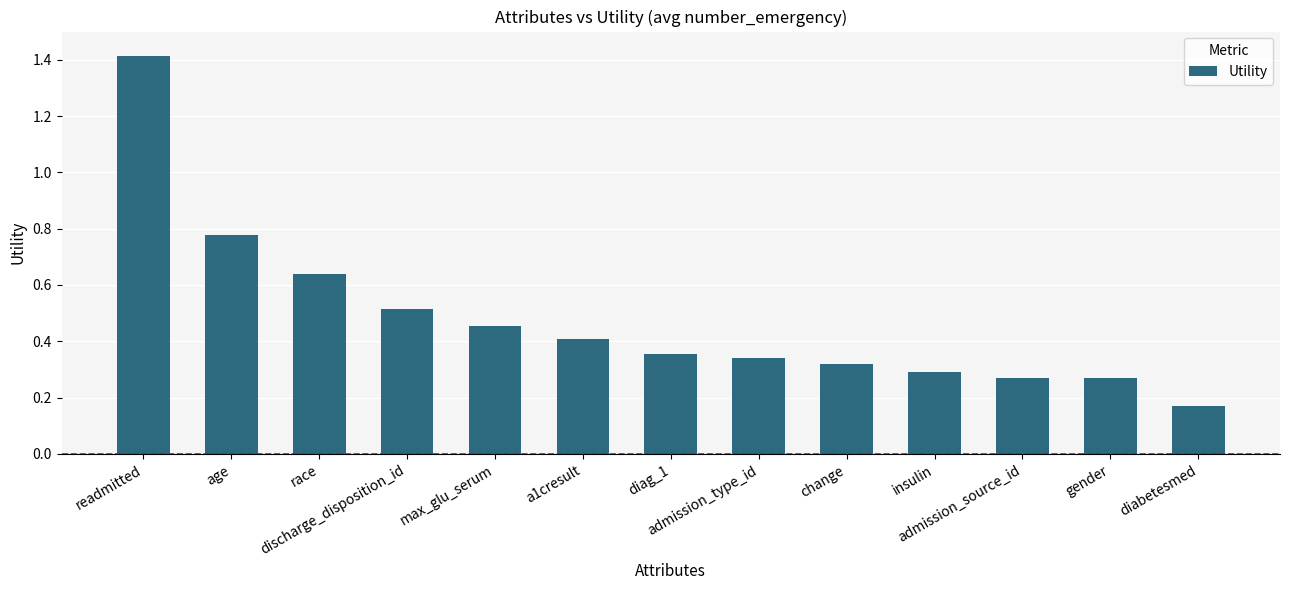

Between race and age, which is larger?

age